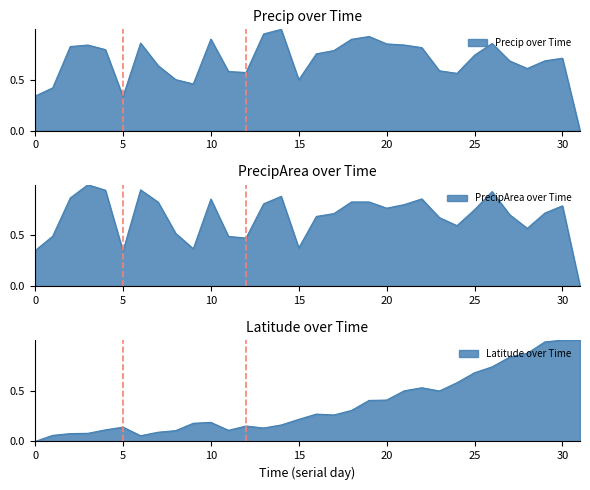

How many intersections are there between lat and precip?

3